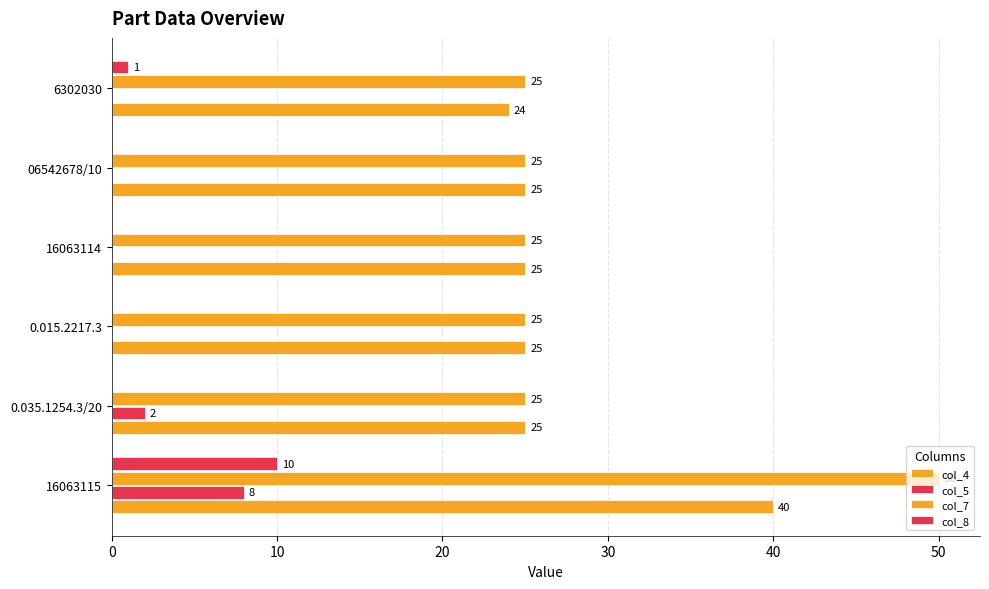

Rank the series by their maximum value, from lowest to highest.

col_5, col_8, col_4, col_7